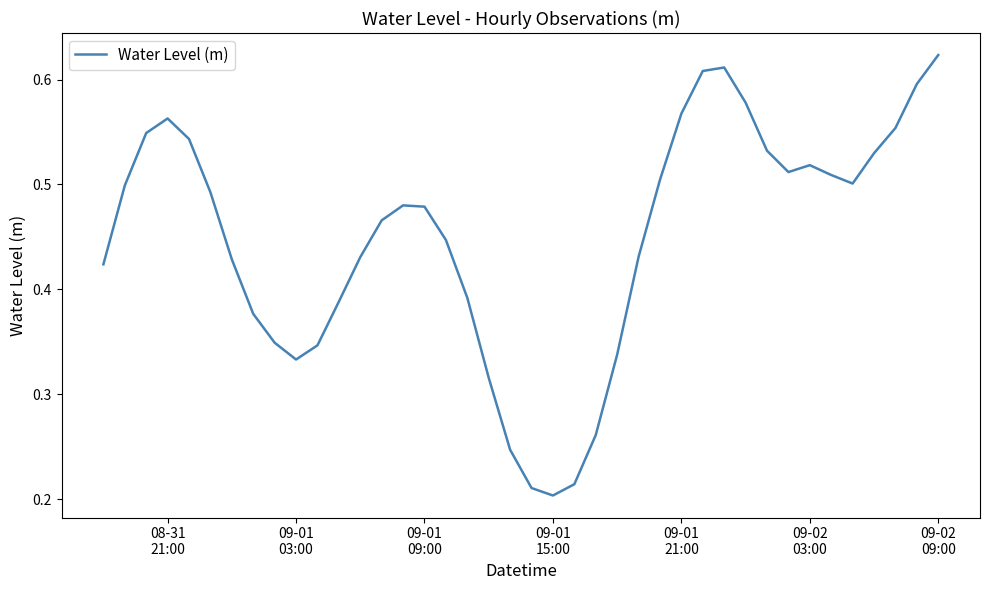

Is this an area chart (filled region under the line)?

No